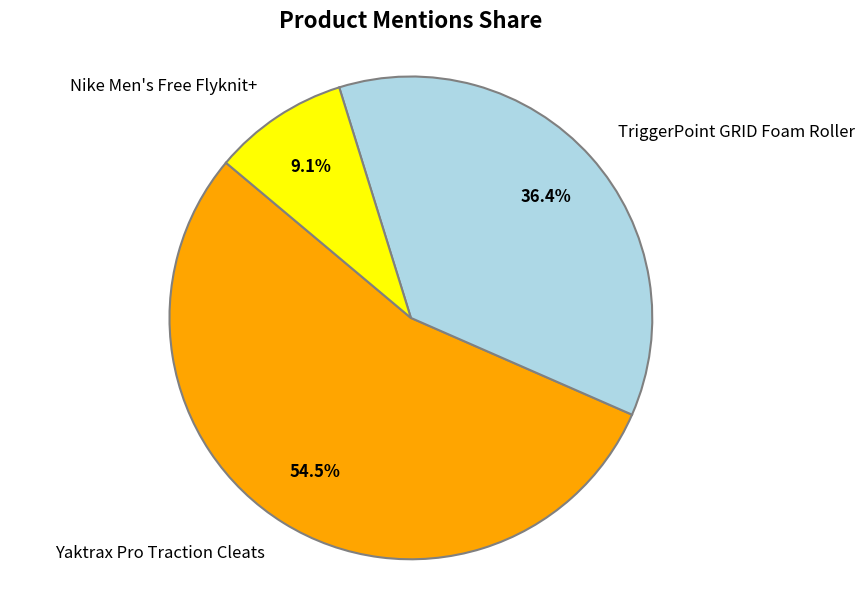

To the nearest percent, what is the difference between the largest and smallest slice percentages?

45%